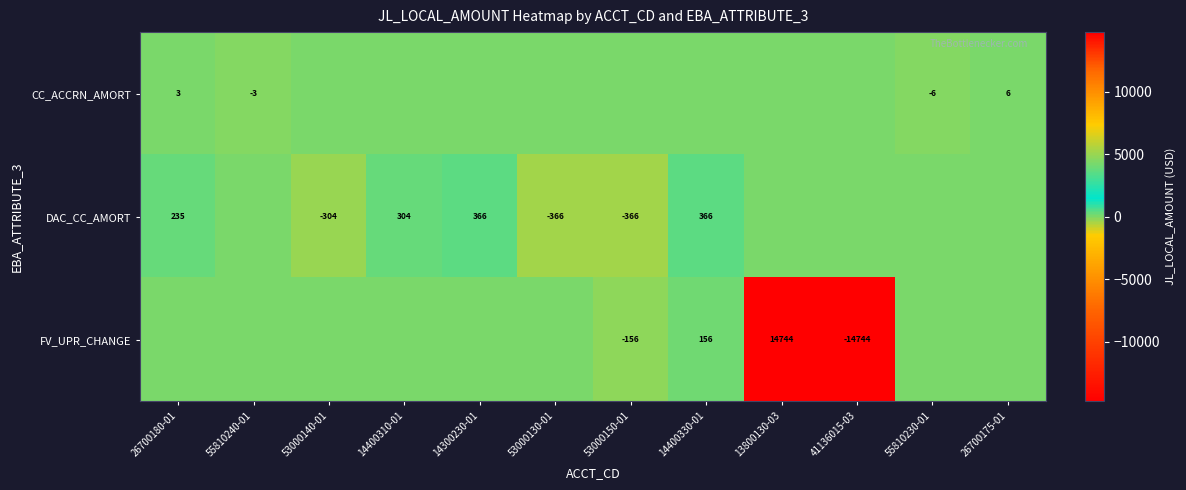

What is the total value across all series at 55810230-01?

-5.9